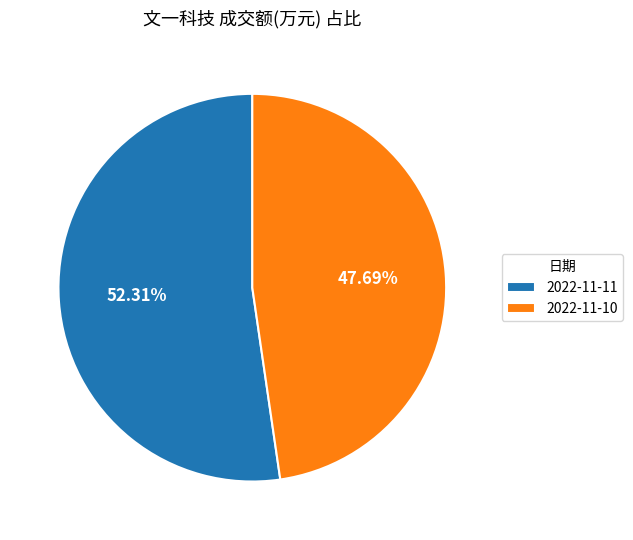

The 2022-11-11 slice represents 52% of the pie. True or false?

True